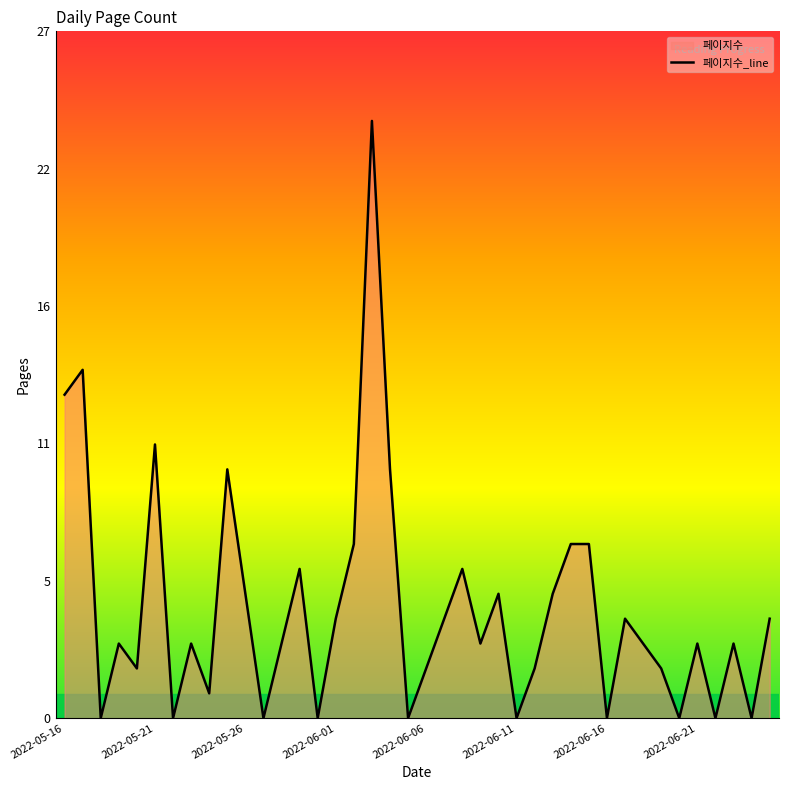

Rank the categories by value from lowest to highest.

2022-05-18, 2022-05-22, 2022-05-27, 2022-05-30, 2022-06-05, 2022-06-11, 2022-06-16, 2022-06-20, 2022-06-22, 2022-06-24, 2022-05-24, 2022-05-20, 2022-06-06, 2022-06-12, 2022-06-19, 2022-05-19, 2022-05-23, 2022-05-28, 2022-06-09, 2022-06-18, 2022-06-21, 2022-06-23, 2022-06-01, 2022-06-07, 2022-06-17, 2022-06-25, 2022-05-26, 2022-06-10, 2022-06-13, 2022-05-29, 2022-06-08, 2022-06-02, 2022-06-14, 2022-06-15, 2022-05-25, 2022-06-04, 2022-05-21, 2022-05-16, 2022-05-17, 2022-06-03